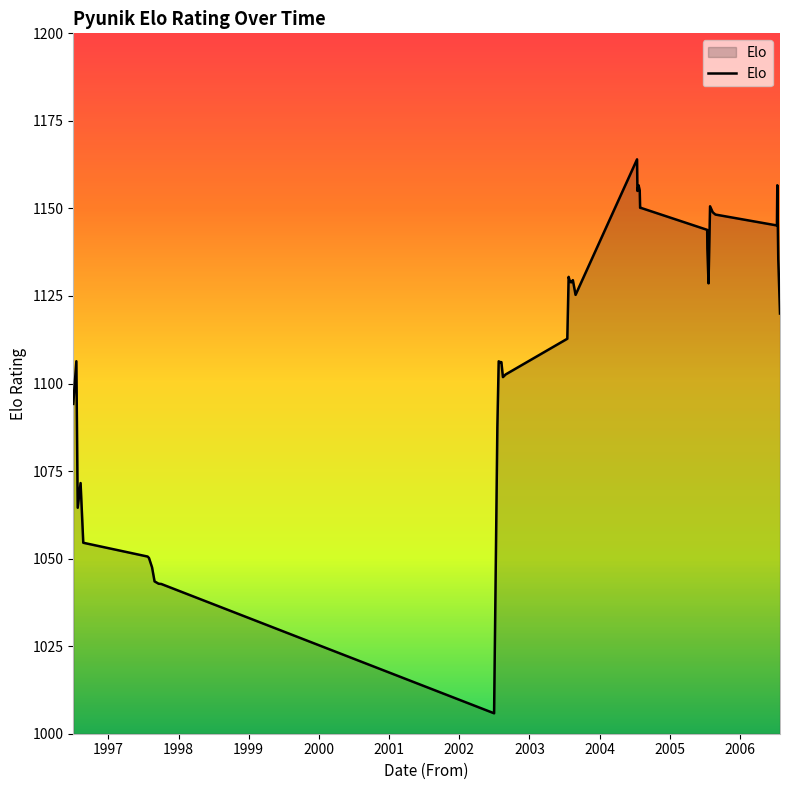

What is the maximum value shown in the chart?

1164.0